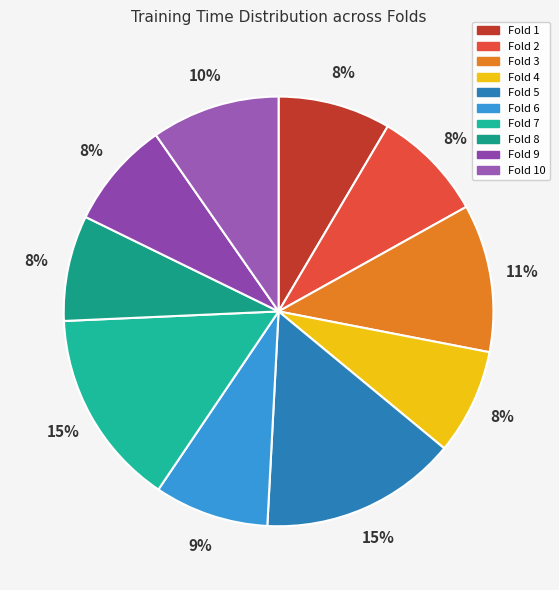

How many segments does this pie chart have?

10